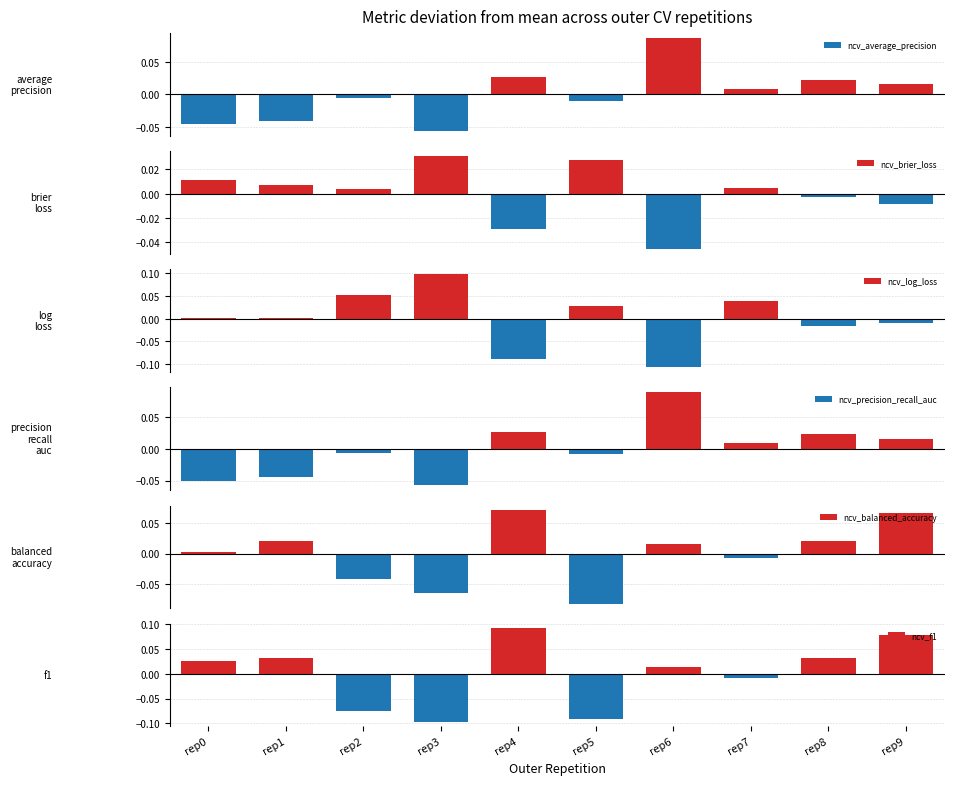

What is the total value across all series at rep3?

-0.1